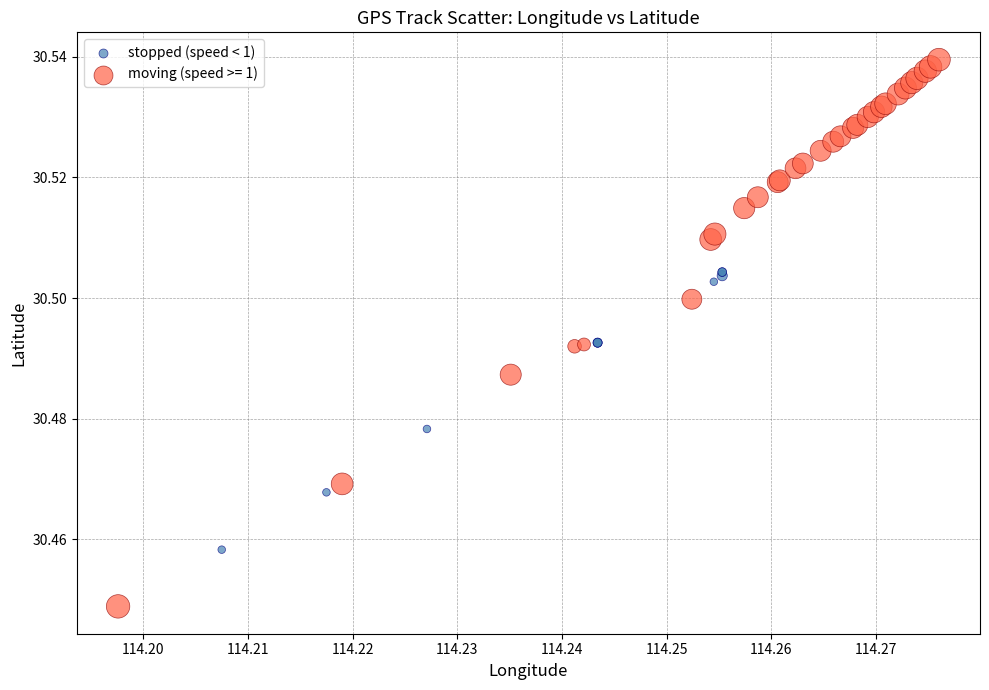

Which series reaches the maximum Y coordinate?

moving (speed >= 1)